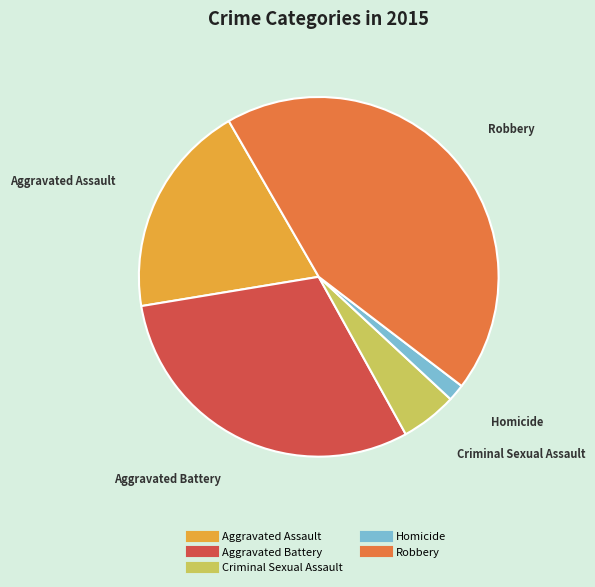

Is there a majority slice in this chart?

No